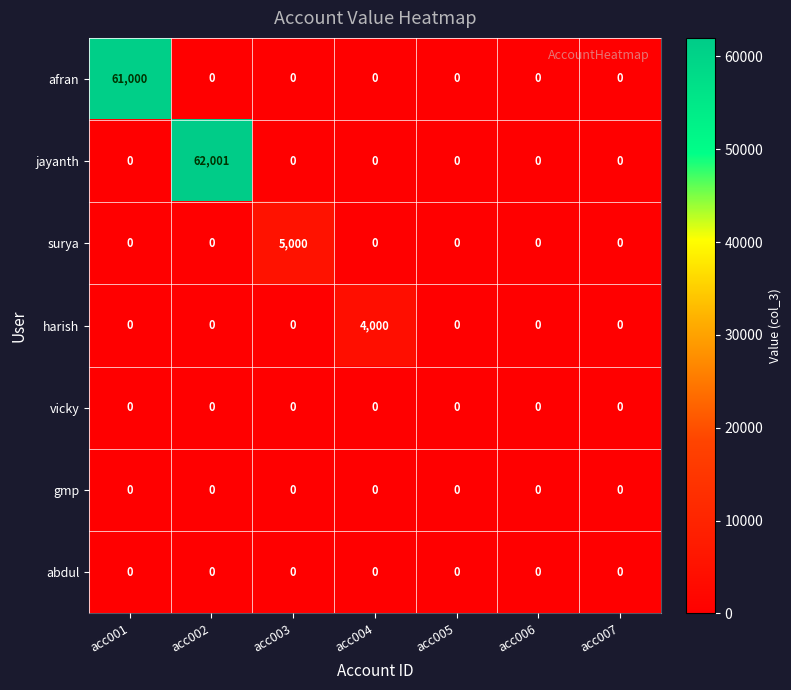

Which category has the highest value in the afran series?

acc001